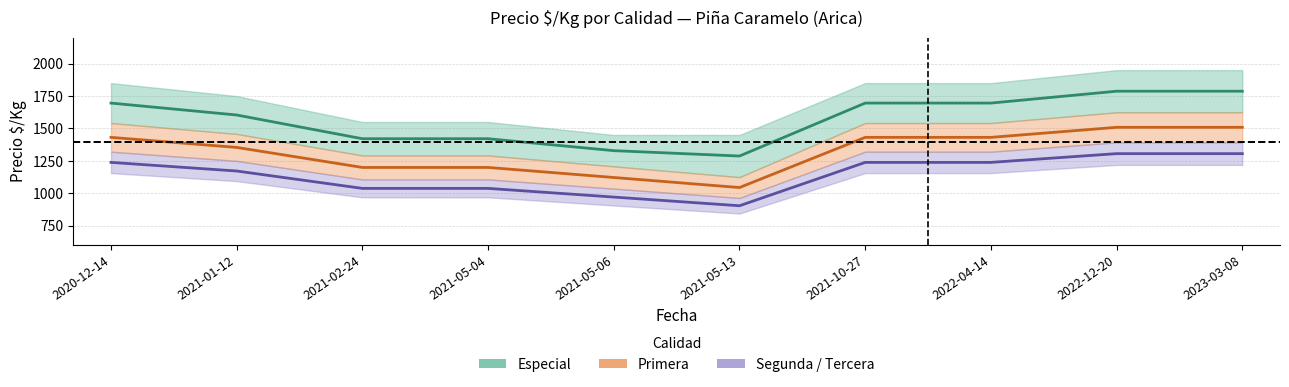

The value of Especial (mid) at 2022-12-20 is 902.6. True or false?

False